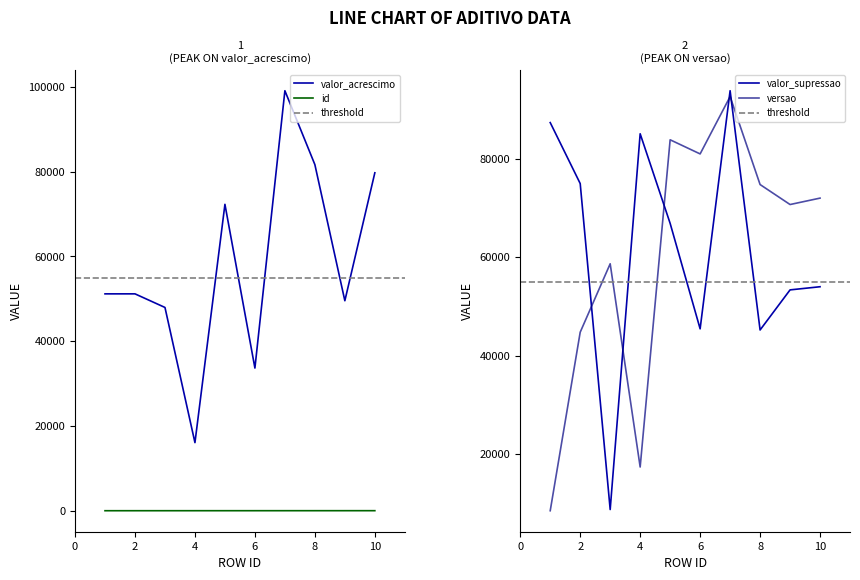

Reading left to right, what are all the values shown in this chart?

id: 1=1	2=2	3=3	4=4	5=5	6=6	7=7	8=8	9=9	10=10
valor_acrescimo: 1=51165	2=51167	3=47958	4=16068	5=72289	6=33660	7=99092	8=81659	9=49542	10=79729
valor_supressao: 1=87357	2=74961	3=8692	4=85081	5=66864	6=45426	7=93834	8=45194	9=53346	10=53986
versao: 1=8451	2=44741	3=58653	4=17337	5=83858	6=80987	7=92644	8=74760	9=70698	10=72003